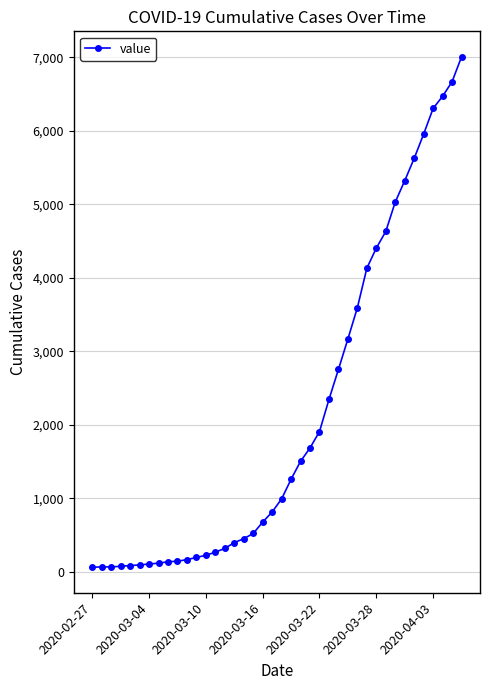

What is the difference between the second highest and second lowest values?

6598